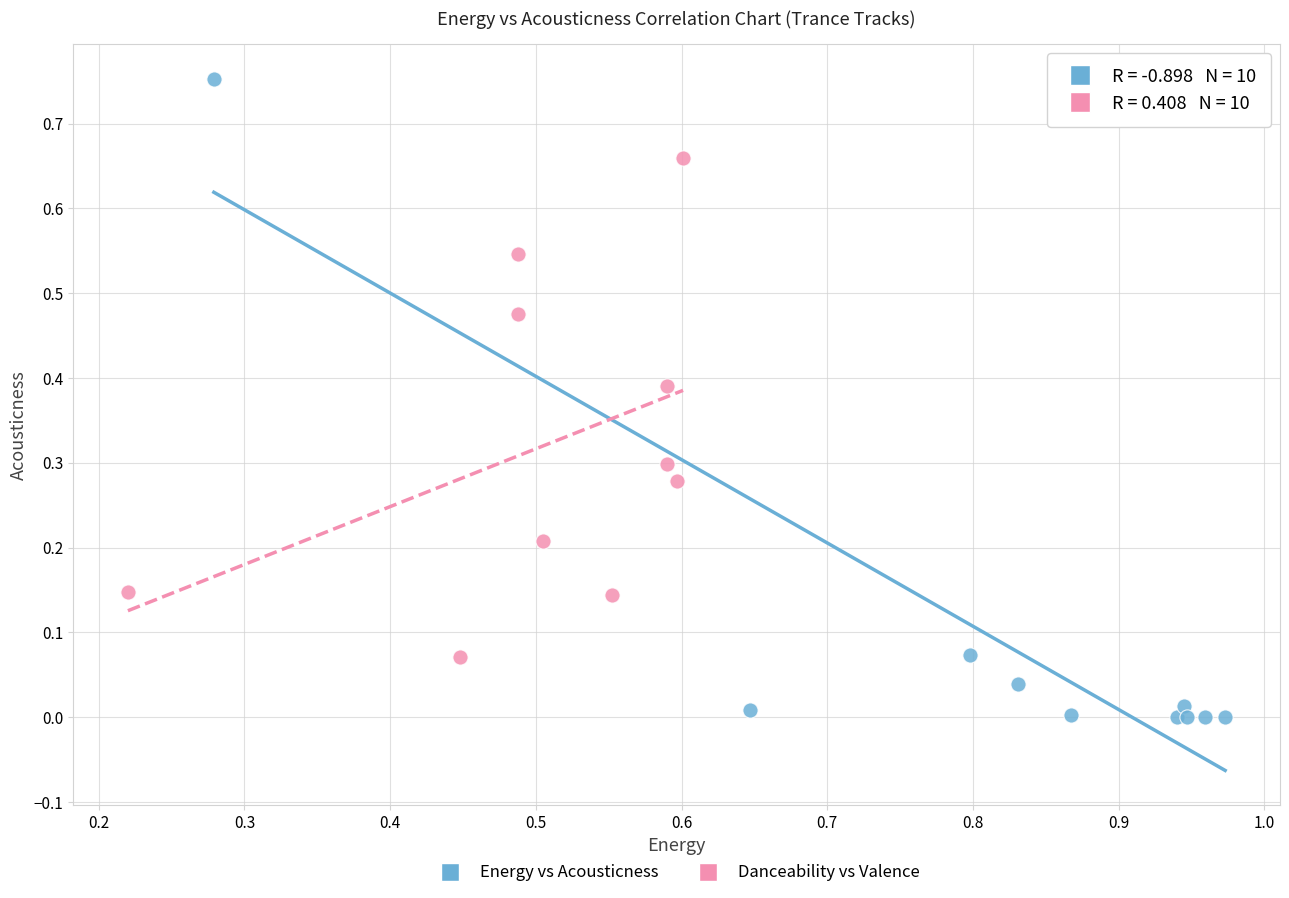

Which series reaches the minimum Y coordinate?

Energy vs Acousticness